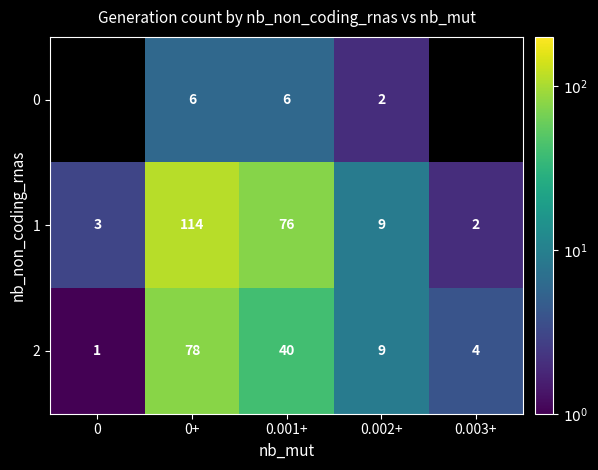

The value of 0 at 0.001+ is 1. True or false?

False